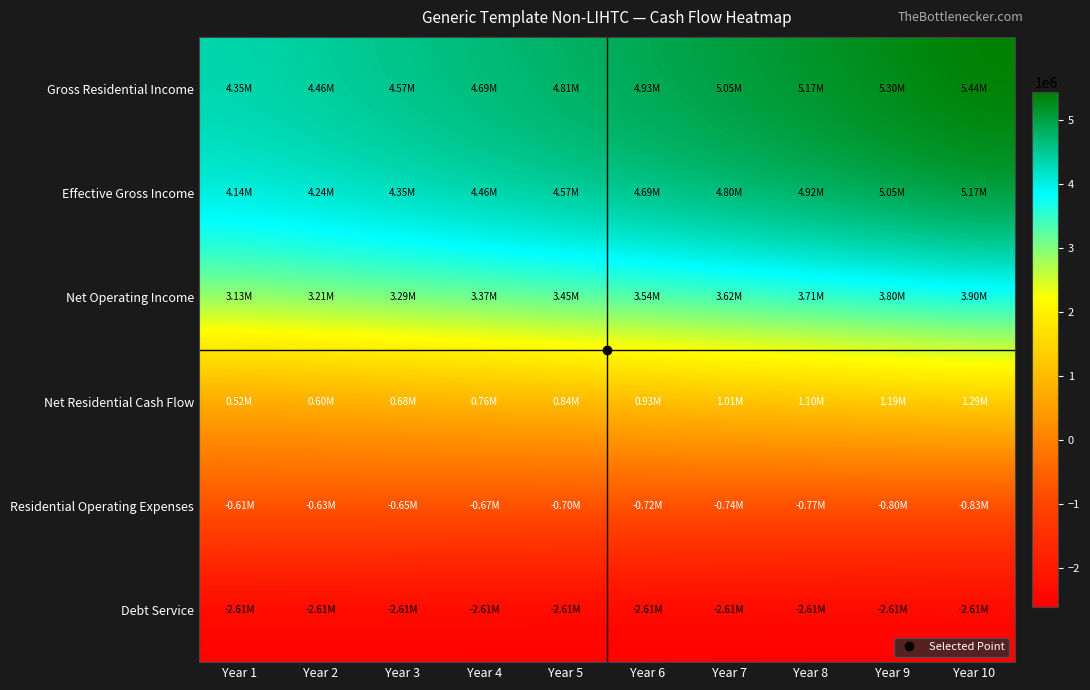

What is the smallest value displayed?

-2607455